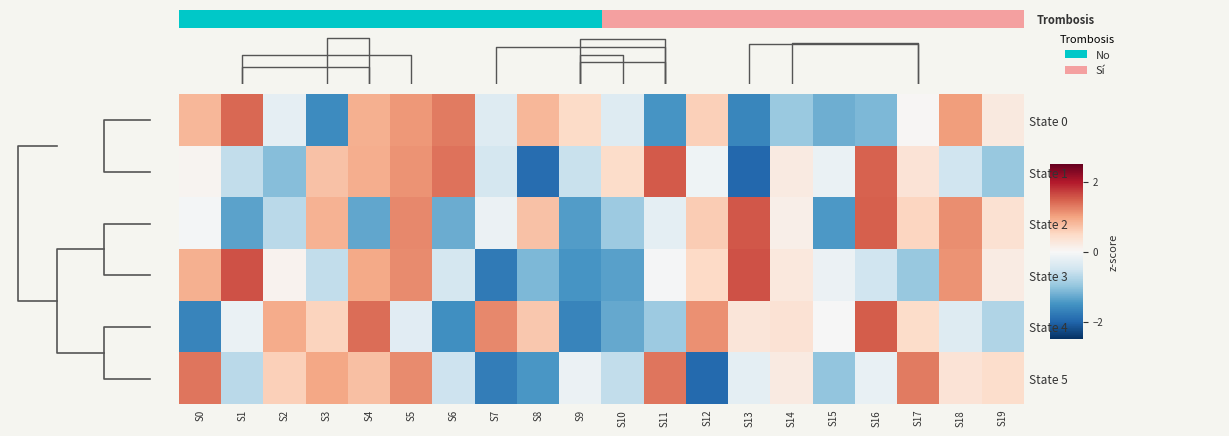

Read the State 5 value at S5.

1.2